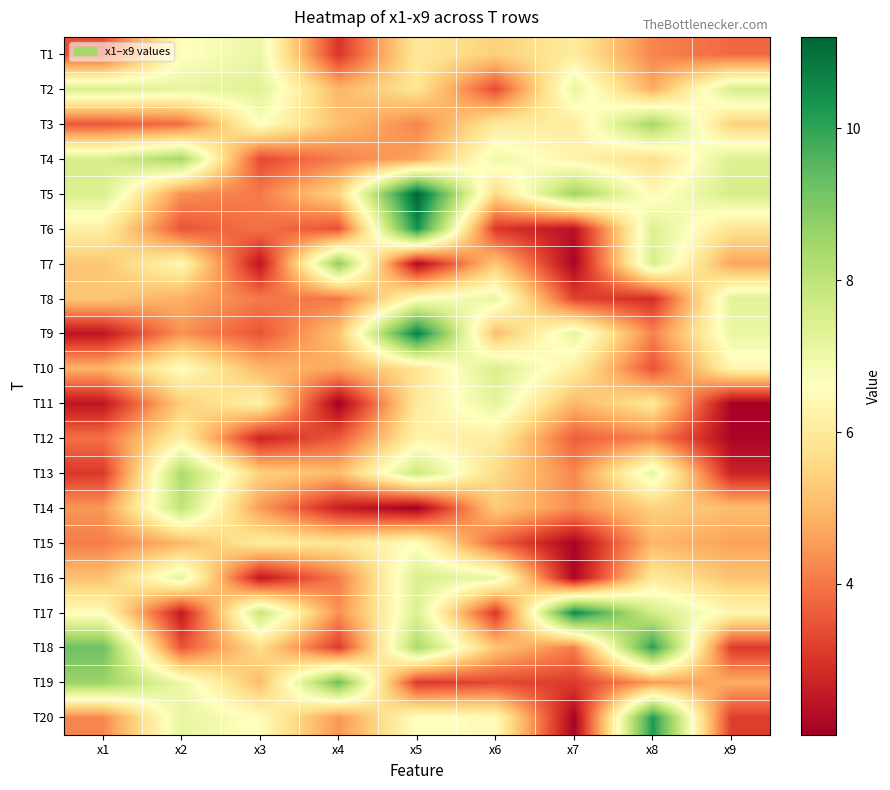

What is the minimum value shown in the chart?

2.0